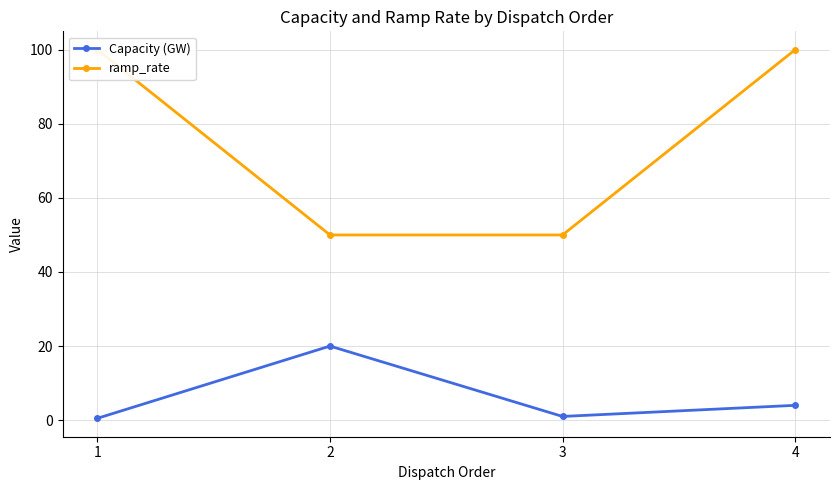

What is the total value across all series at 1?

100.5